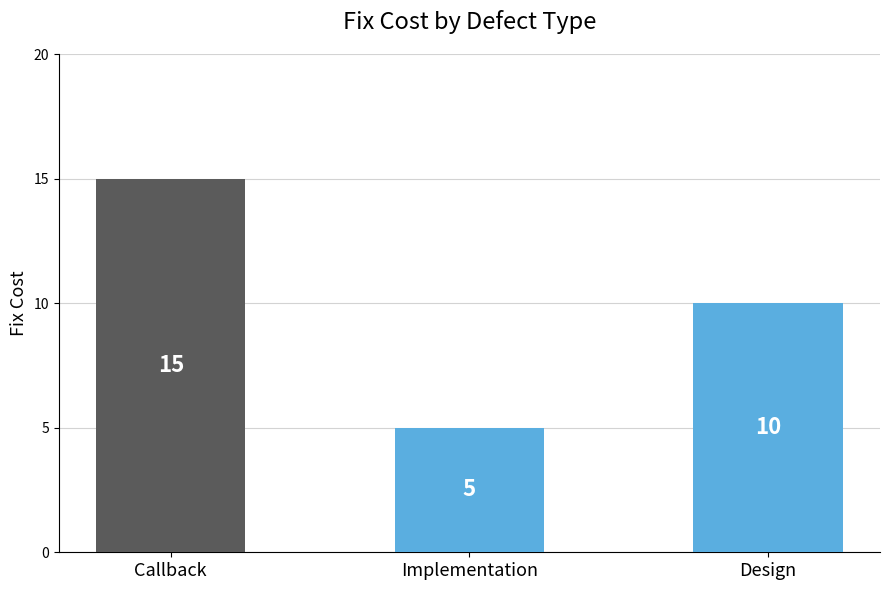

List the labels in order of value, largest first.

Callback, Design, Implementation